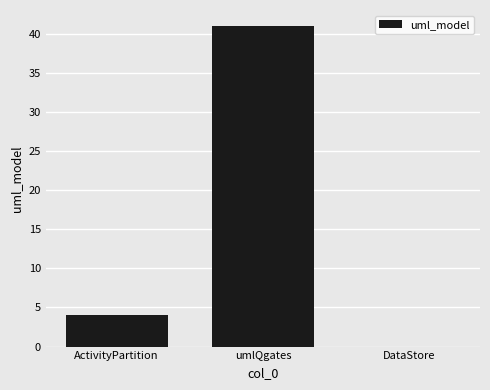

What is the maximum value shown in the chart?

41